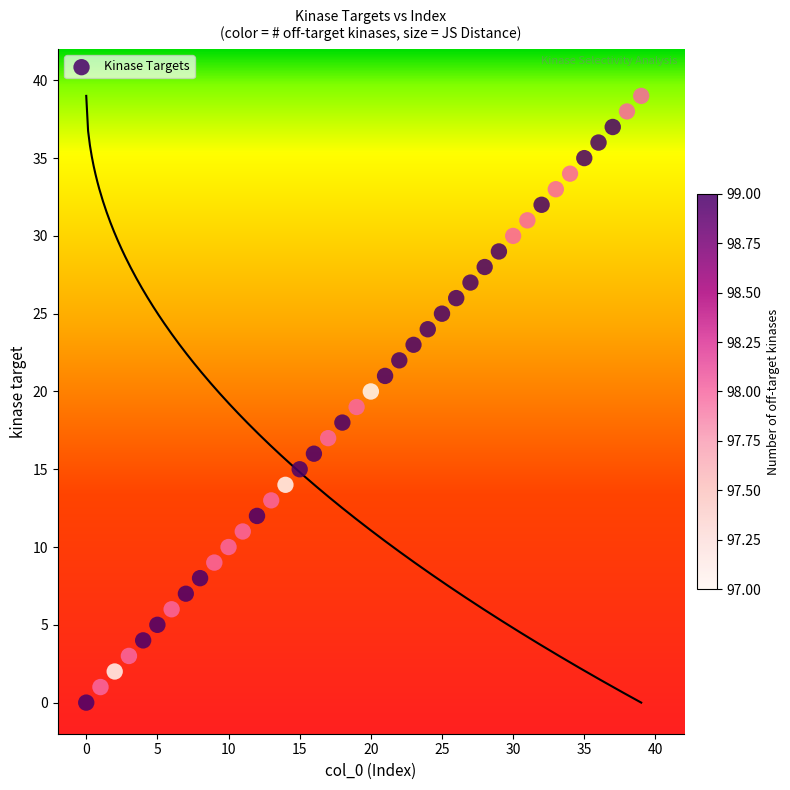

What is the range of Y values (max minus min)?

39